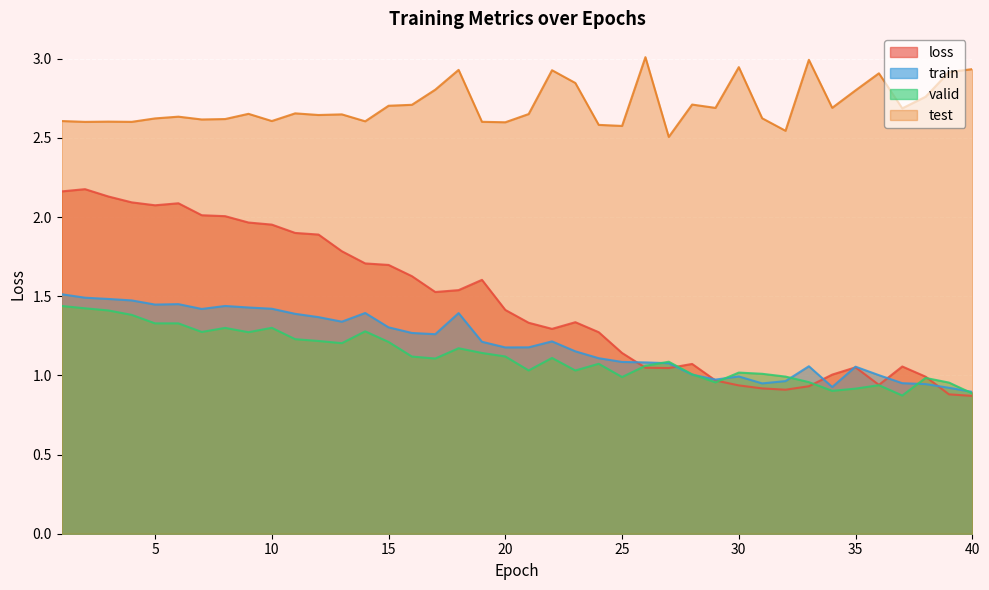

Is it true that loss equals 1.6 at 19?

True